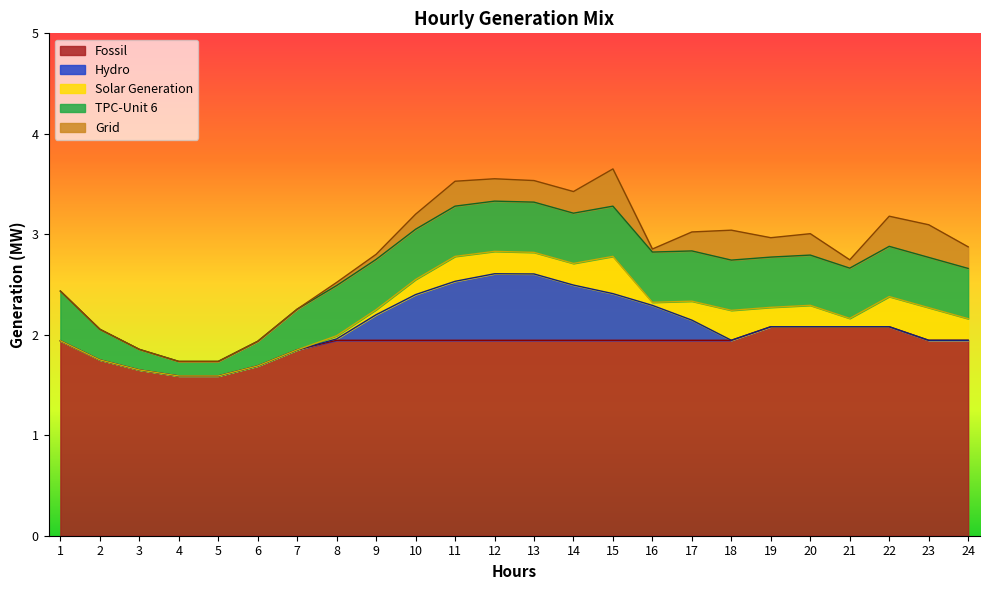

Reading left to right, what are all the values shown in this chart?

Fossil: 1.9	1.7	1.6	1.6	1.6	1.7	1.8	1.9	1.9	1.9	1.9	1.9	1.9	1.9	1.9	1.9	1.9	1.9	2.1	2.1	2.1	2.1	1.9	1.9
Hydro: 0.0	0.0	0.0	0.0	0.0	0.0	0.0	0.0	0.3	0.5	0.6	0.7	0.7	0.5	0.5	0.3	0.2	0.0	0.0	0.0	0.0	0.0	0.0	0.0
Solar Generation: 0.0	0.0	0.0	0.0	0.0	0.0	0.0	0.0	0.1	0.2	0.2	0.2	0.2	0.2	0.4	0.0	0.2	0.3	0.2	0.2	0.1	0.3	0.3	0.2
TPC-Unit 6: 0.5	0.3	0.2	0.1	0.1	0.2	0.4	0.5	0.5	0.5	0.5	0.5	0.5	0.5	0.5	0.5	0.5	0.5	0.5	0.5	0.5	0.5	0.5	0.5
Grid: 0.0	0.0	0.0	0.0	0.0	0.0	0.0	0.0	0.1	0.2	0.2	0.2	0.2	0.2	0.4	0.0	0.2	0.3	0.2	0.2	0.1	0.3	0.3	0.2